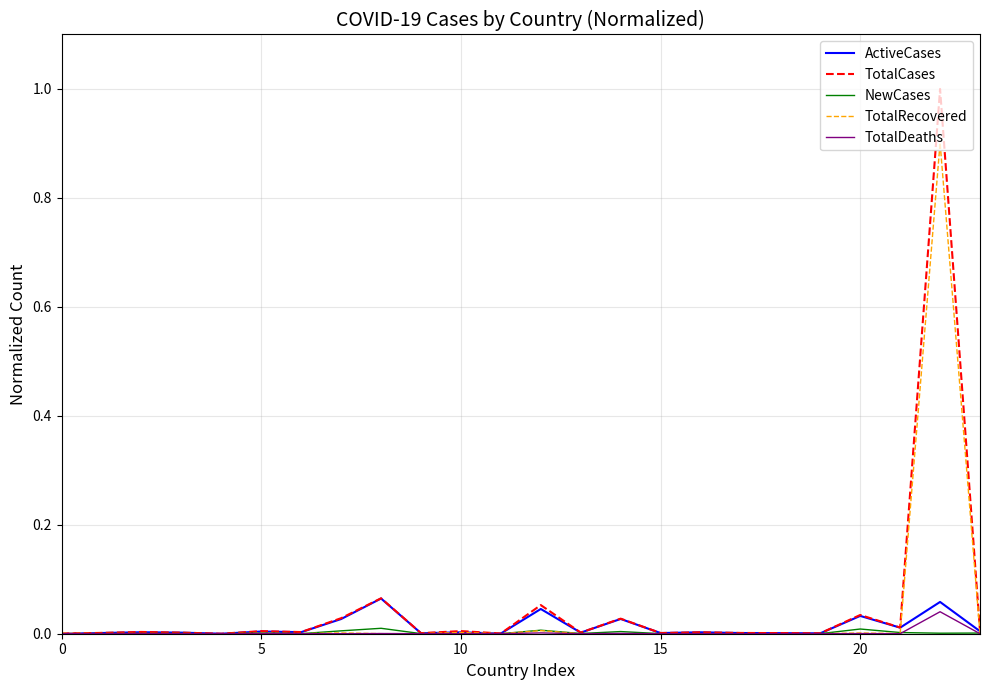

Which series has the widest spread of values?

TotalCases